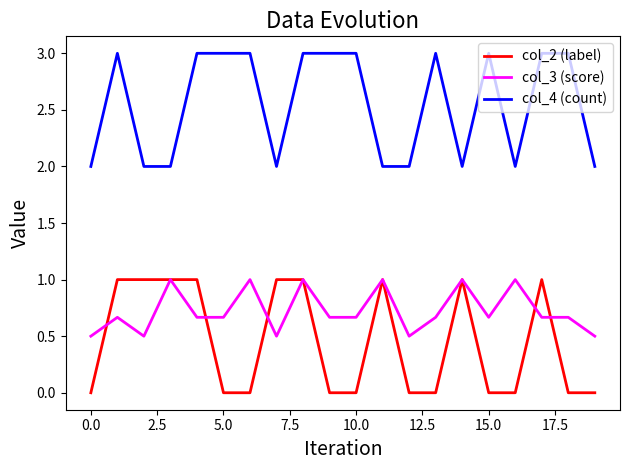

What is the minimum value for col_3 (score)?

0.5